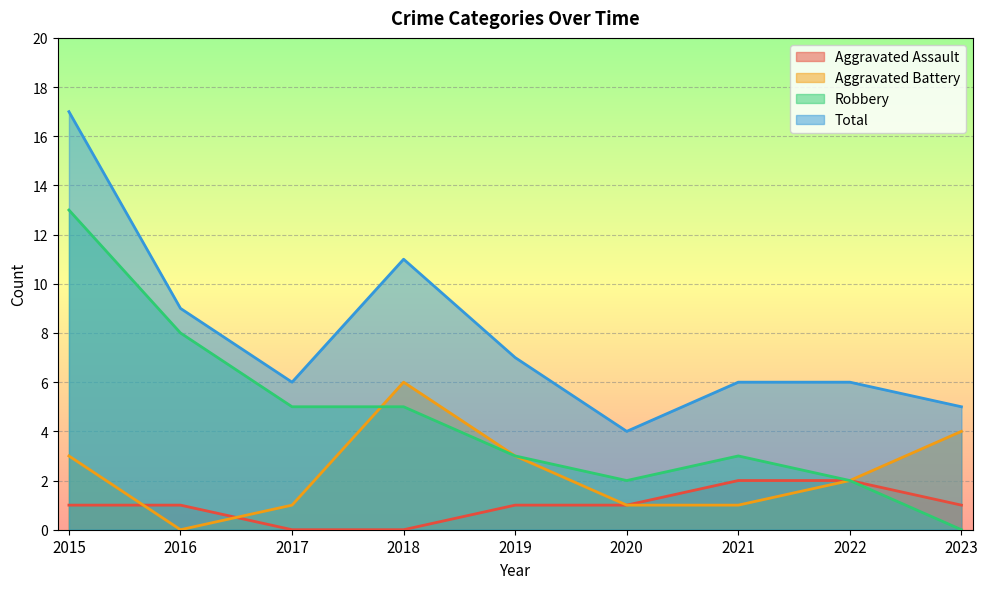

At how many categories does at least one series exceed 5?

7